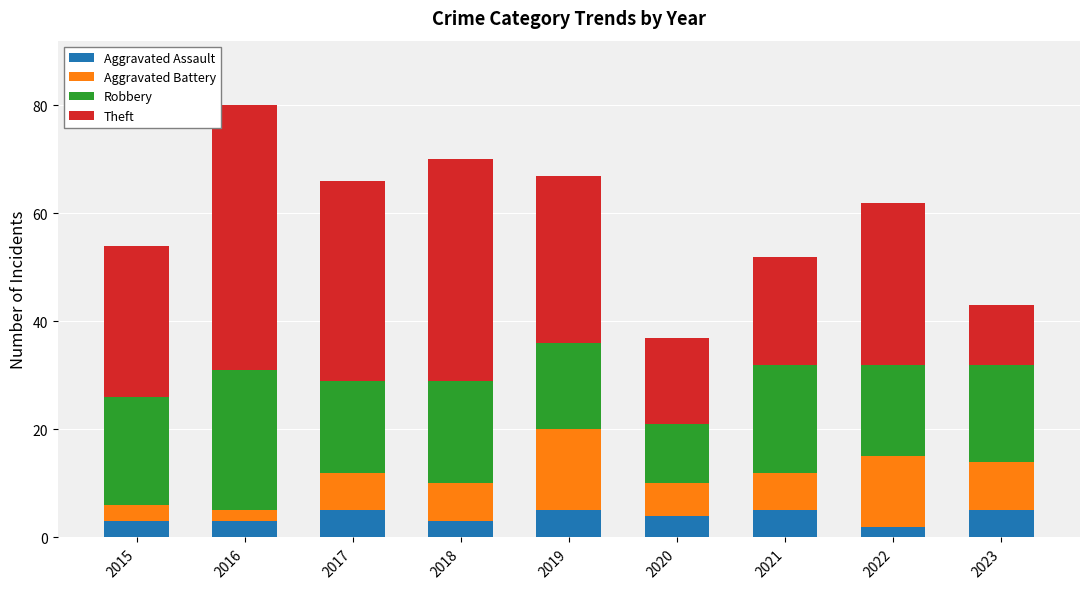

What is the sum of all Aggravated Assault values?

35